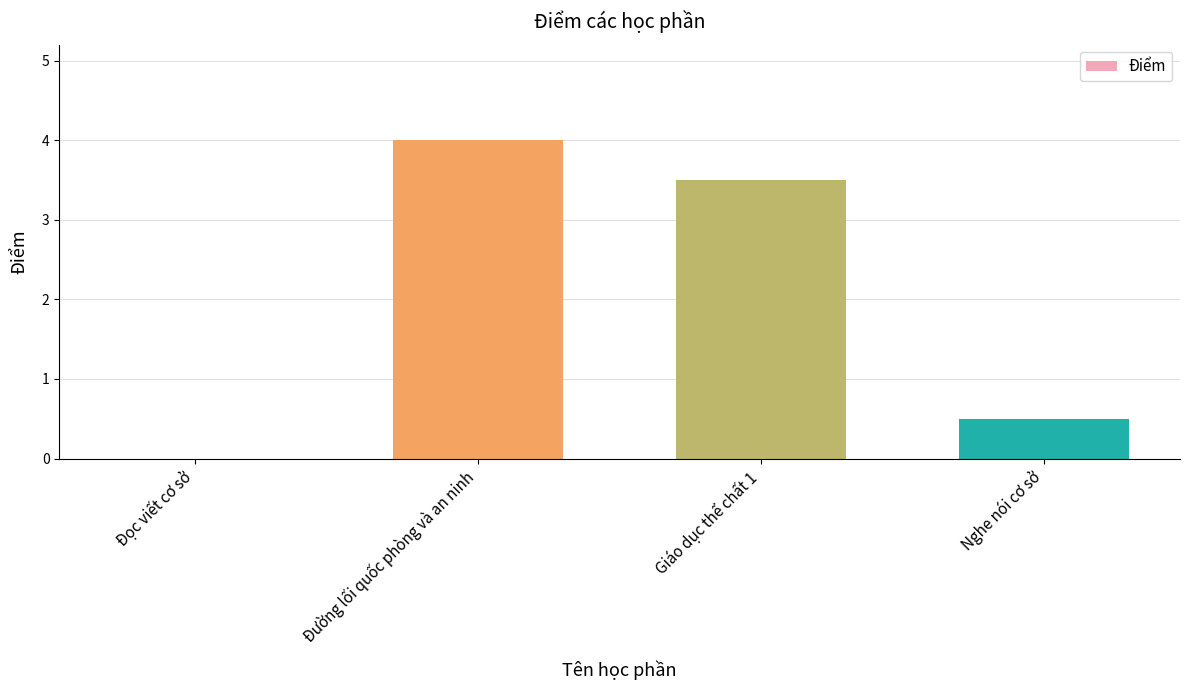

Where does the data first go above 3?

Đường lối quốc phòng và an ninh